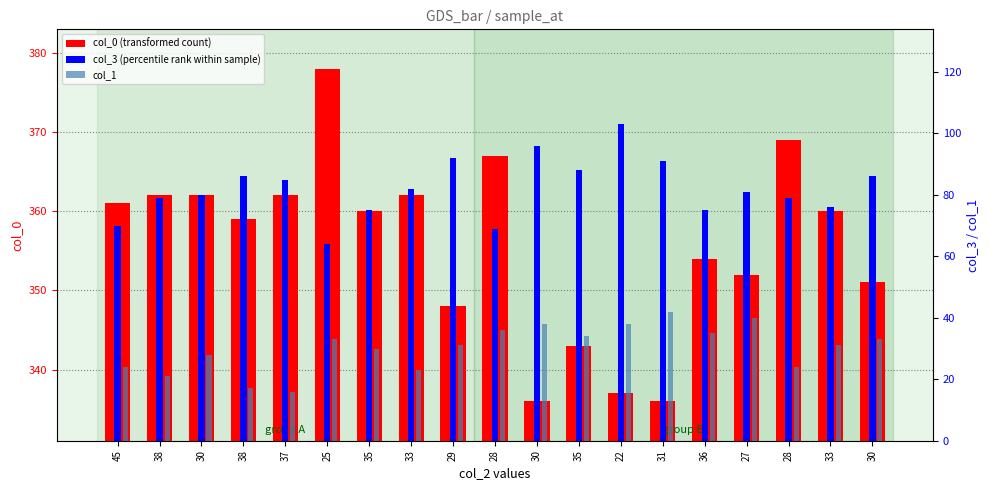

Reading left to right, transcribe all the data shown in this chart.

col_0 (transformed count): 361	362	362	359	362	378	360	362	348	367	336	343	337	336	354	352	369	360	351
col_3 (percentile rank within sample): 70	79	80	86	85	64	75	82	92	69	96	88	103	91	75	81	79	76	86
col_1: 24	21	28	17	16	33	30	23	31	36	38	34	38	42	35	40	24	31	33